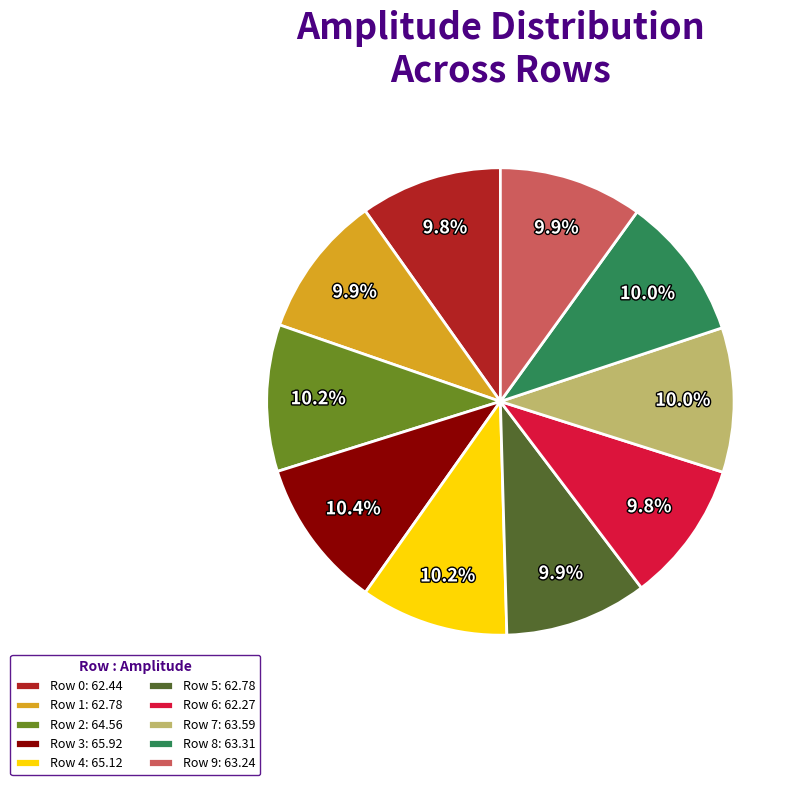

Approximately how many times larger is the value at Row 1 compared to Row 2?

1.0